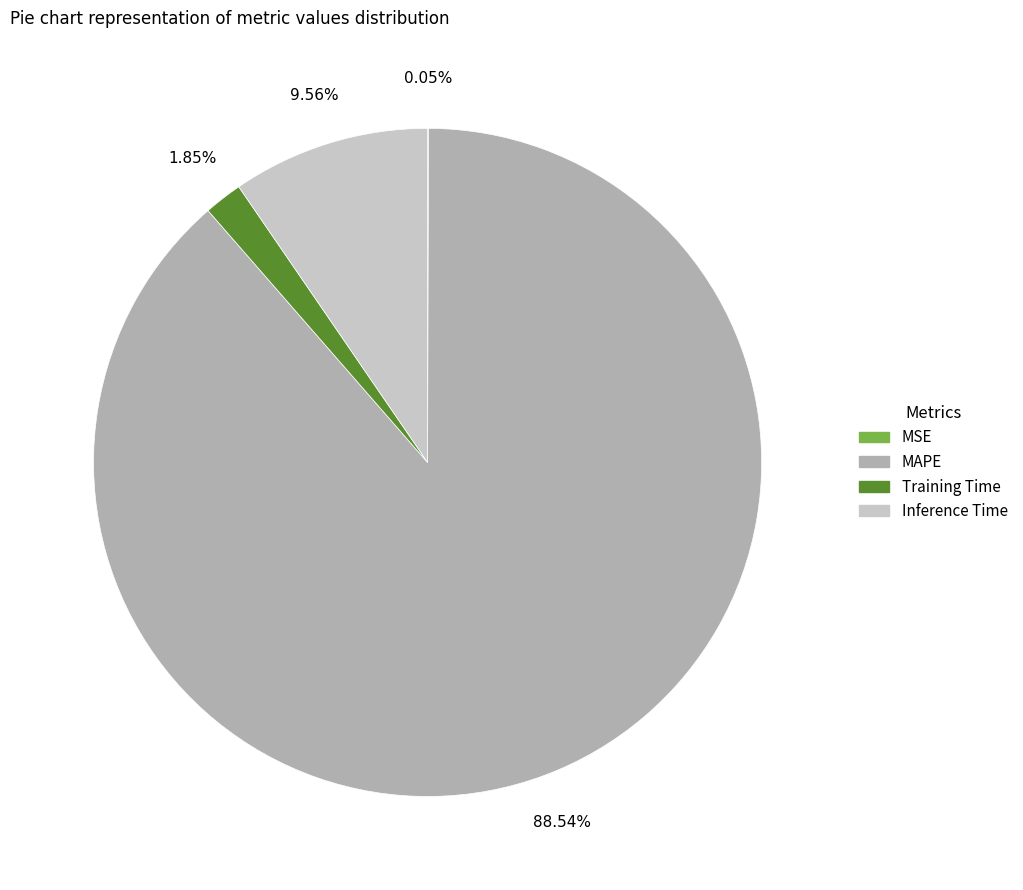

Combined, do Training Time and Inference Time account for over 50%?

No